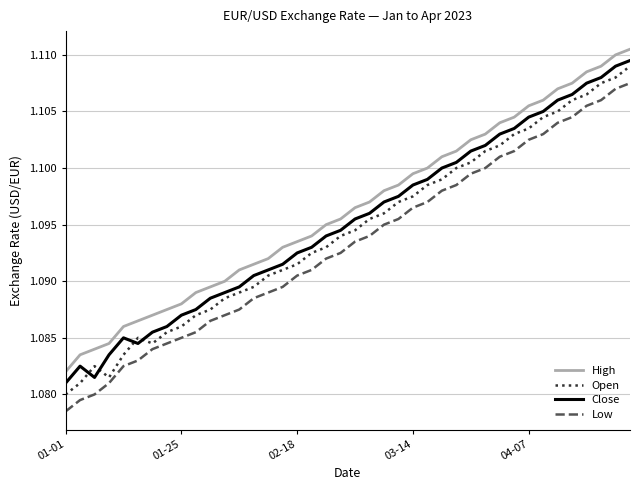

True or false: Low and High intersect in this chart.

False